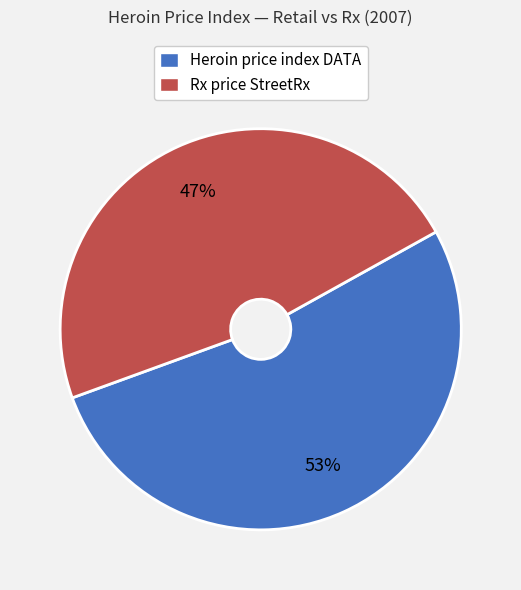

What is the largest slice in the pie chart?

Heroin price index DATA